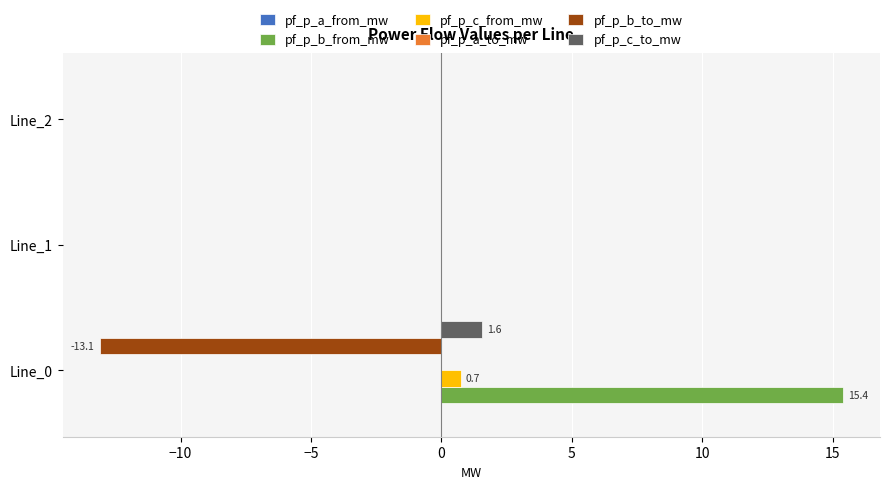

The value of pf_p_b_to_mw at Line_1 is -0.0. True or false?

True